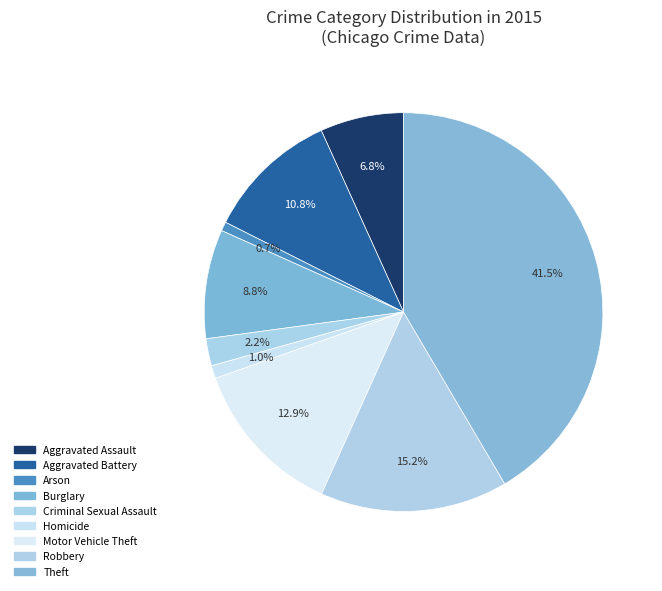

What is the ratio of the value at Burglary to the value at Aggravated Battery?

0.8